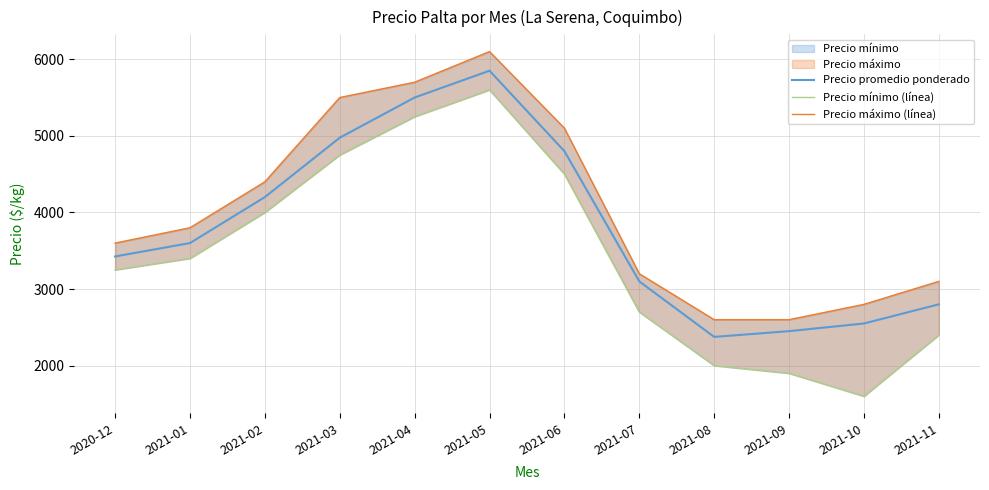

True or false: Precio promedio ponderado has more than 2 interior local peaks.

False